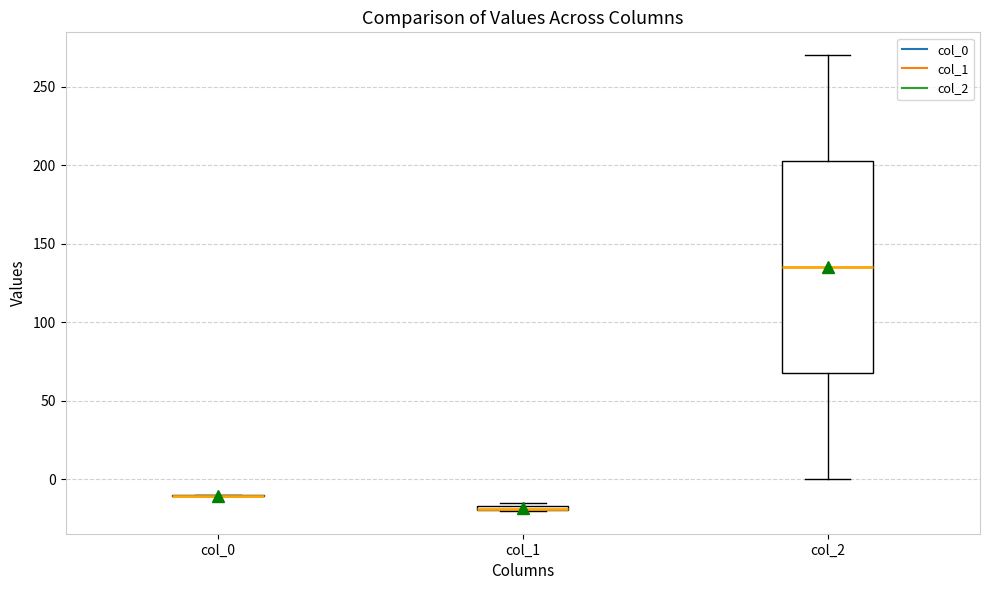

Which box is the tallest, from its lower edge to its upper edge?

col_2